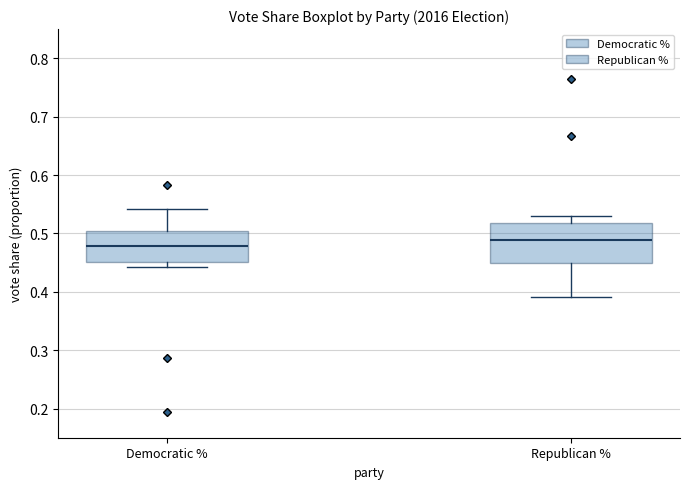

Where does the median line of the box for Democratic % sit on the y-axis? The values are not printed on the chart, so give them approximately, as read against the axis.

0.48